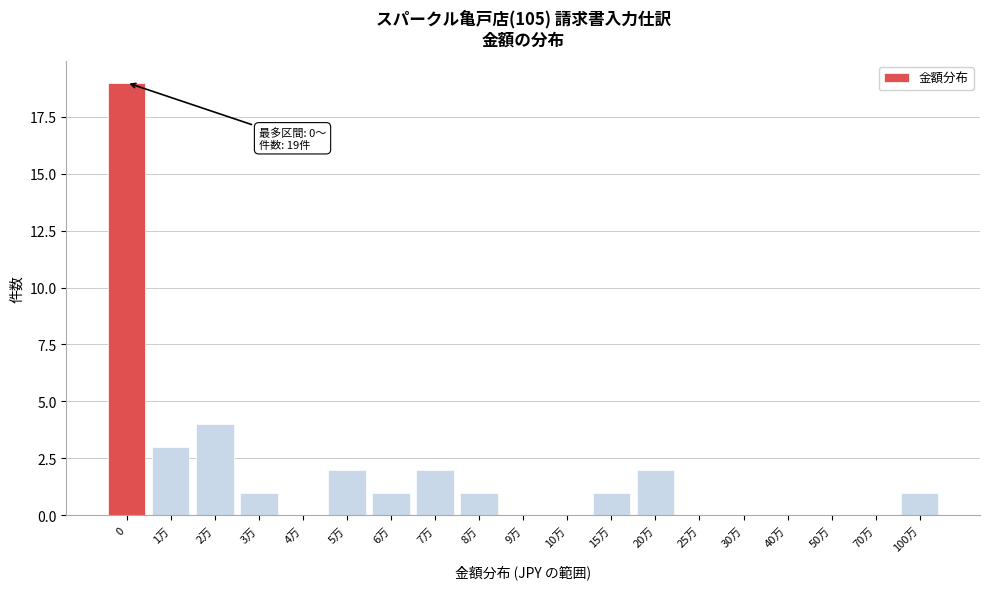

Reading right to left, extract all data points from this chart.

100万=1	70万=0	50万=0	40万=0	30万=0	25万=0	20万=2	15万=1	10万=0	9万=0	8万=1	7万=2	6万=1	5万=2	4万=0	3万=1	2万=4	1万=3	0=19